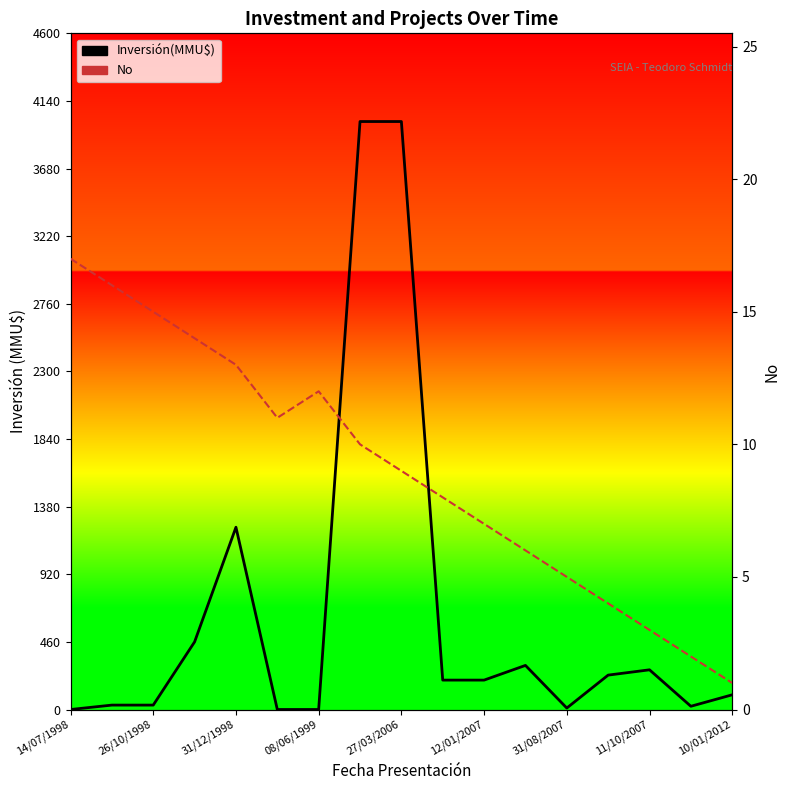

Reading left to right, transcribe all the data shown in this chart.

Inversión(MMU$): 0	30	30	460	1240	0	0	4000	4000	200	200	300	10	234	270	22	100
No: 17	16	15	14	13	11	12	10	9	8	7	6	5	4	3	2	1